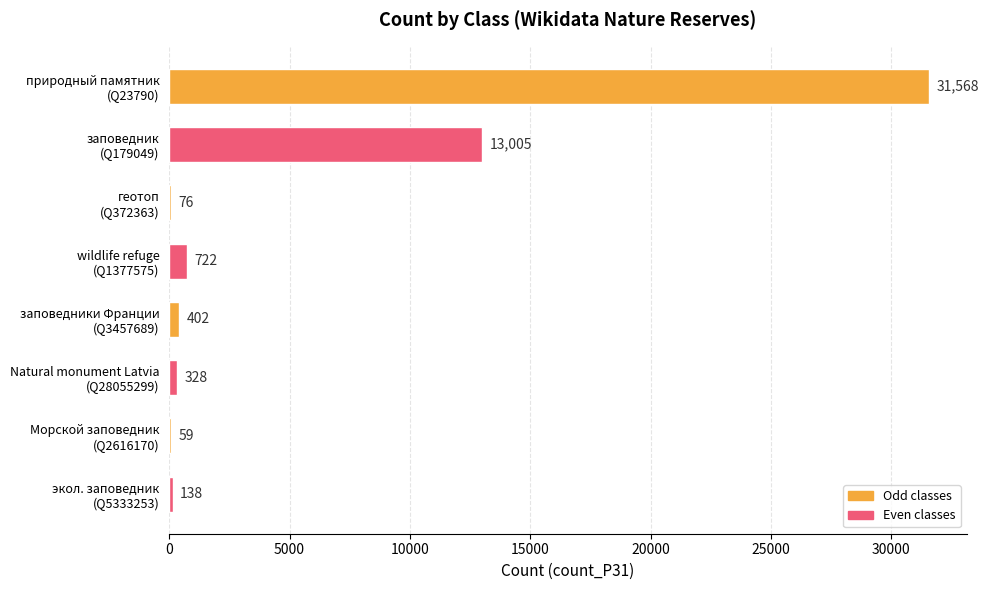

Count the number of data series in this chart.

1